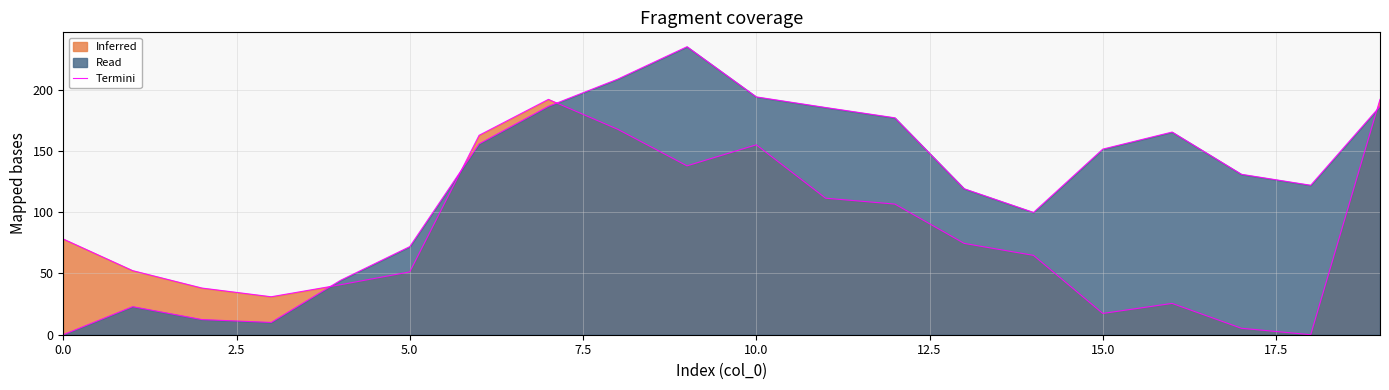

What is the difference between the maximum and minimum values?

192.2